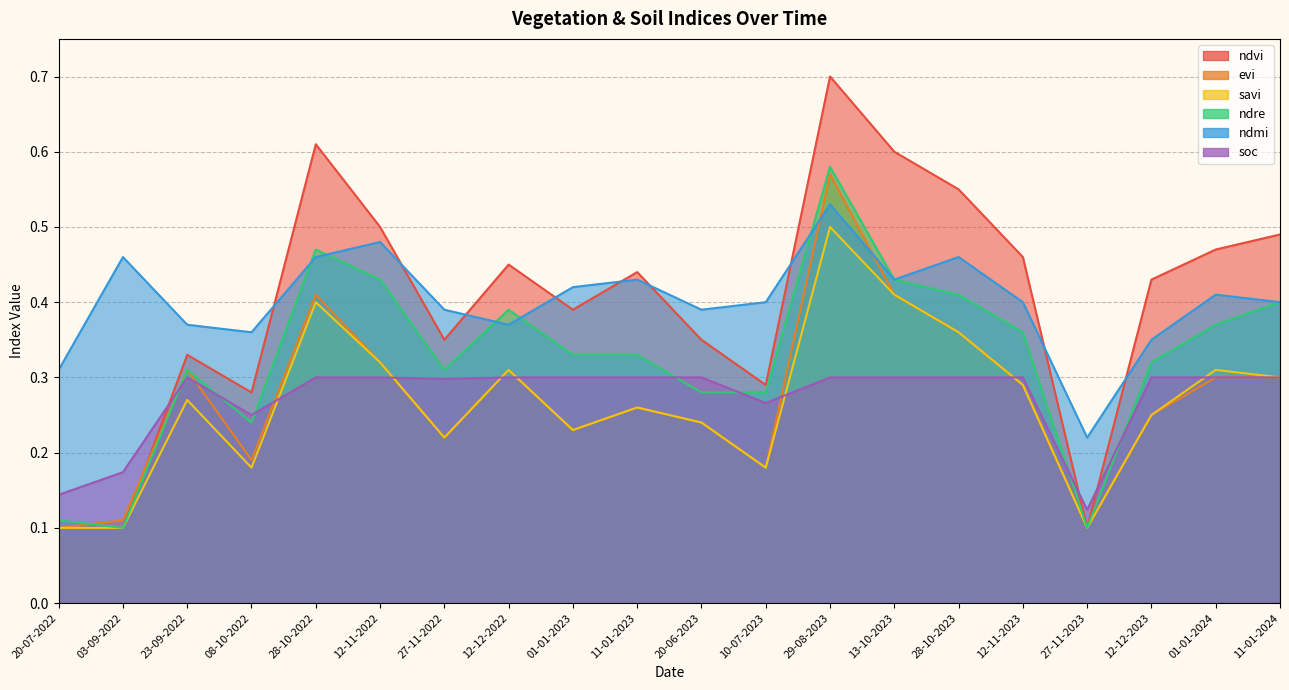

How many lines are shown in the chart?

6